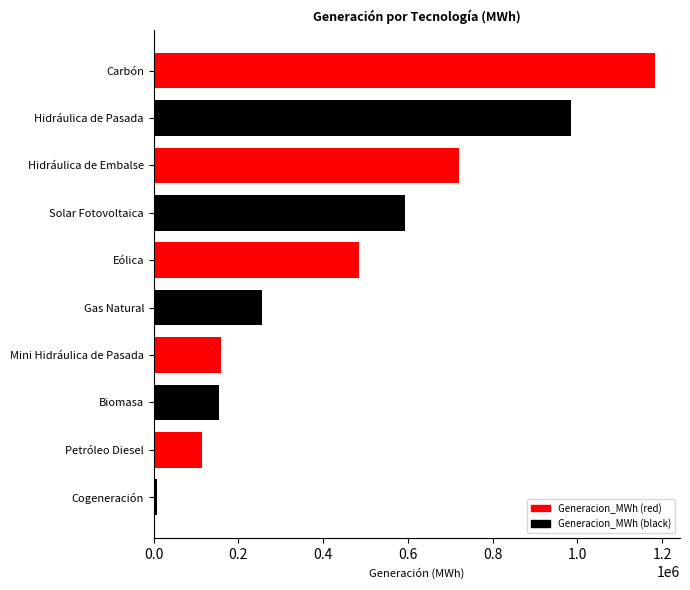

Which category has the highest value across all series?

Carbón